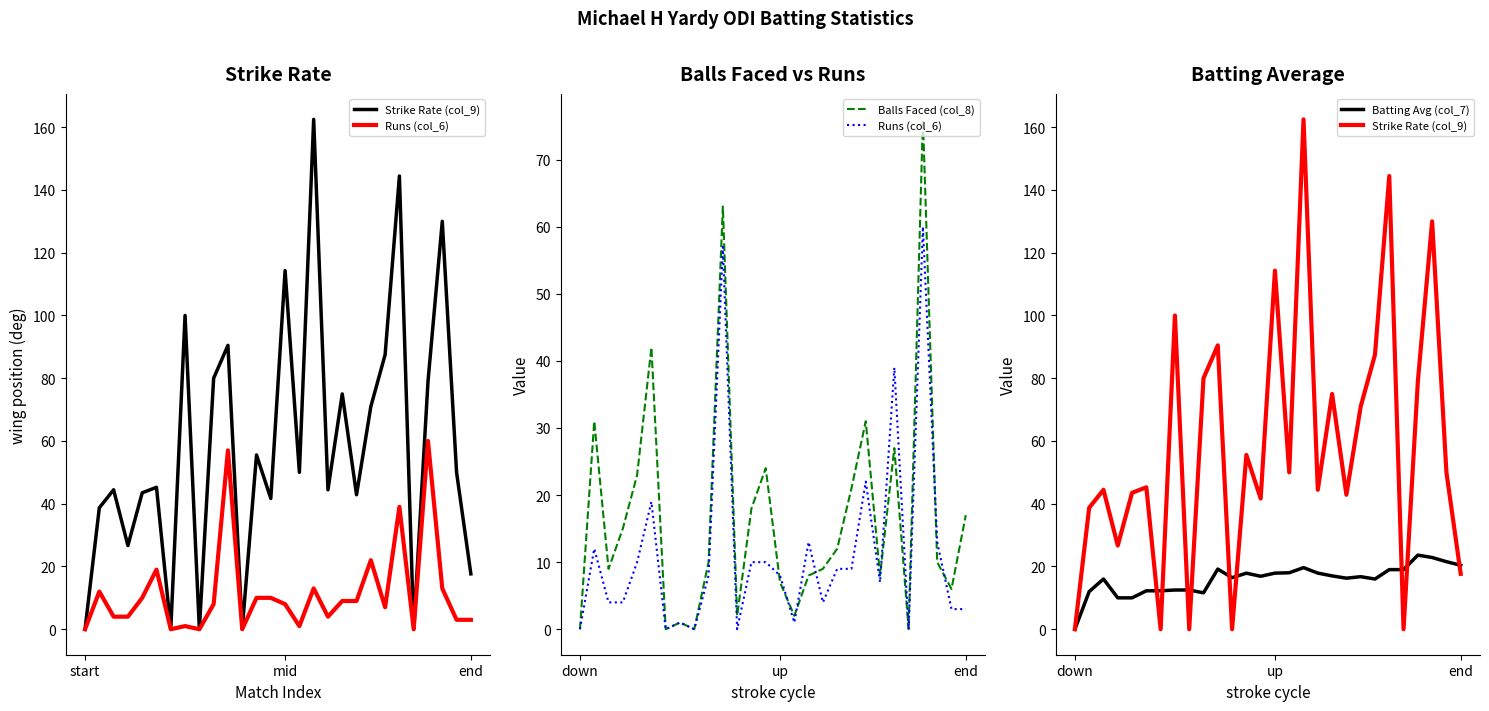

List the labels in order of Balls Faced (col_8) value, smallest first.

start, 6, 8, 23, 7, 11, 15, 26, 14, 16, 21, end, 17, 9, 25, 18, 3, 27, 12, 19, 4, 13, 22, mid, 20, 5, 10, 24